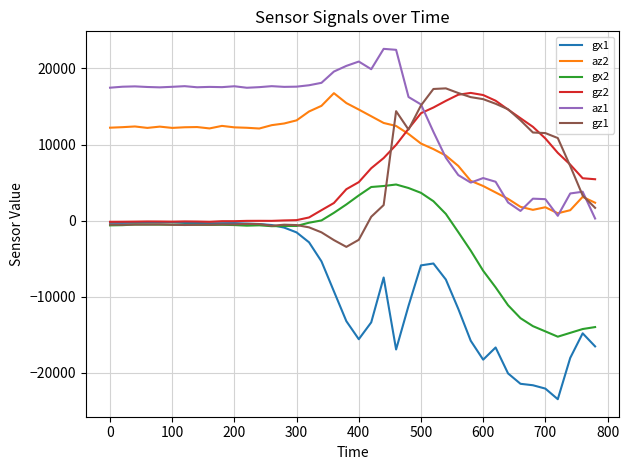

True or false: gx1 and az1 cross at least once.

False